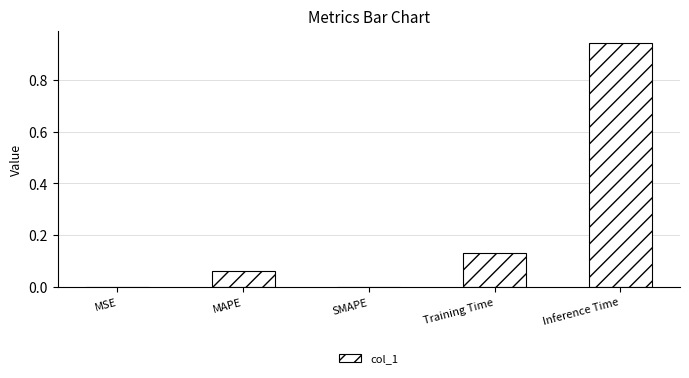

Between MAPE and SMAPE, which is larger?

MAPE